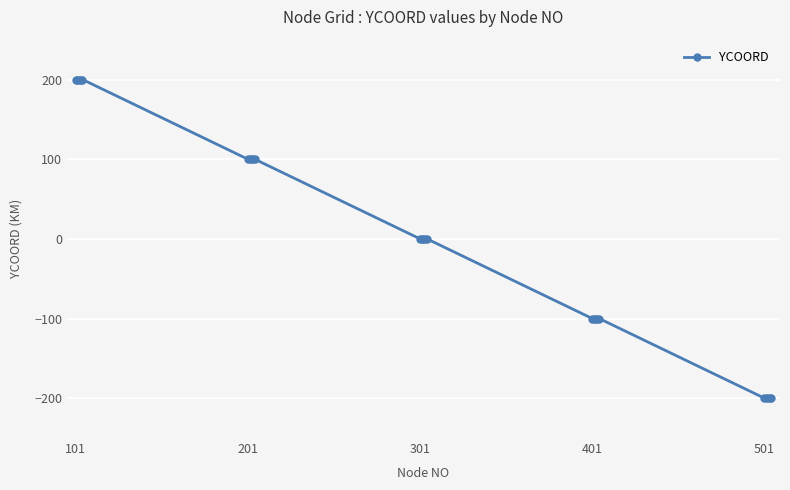

What is the greatest value displayed?

200